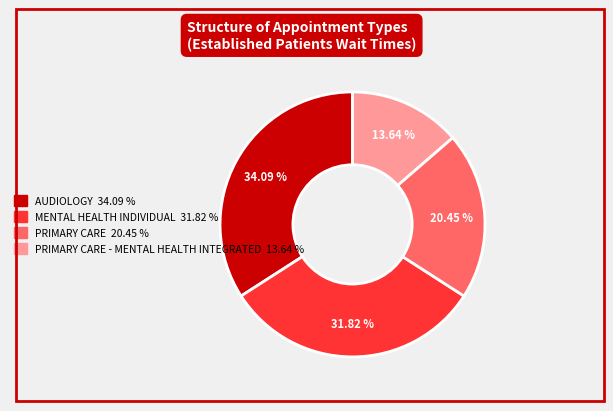

Is there a majority slice in this chart?

No